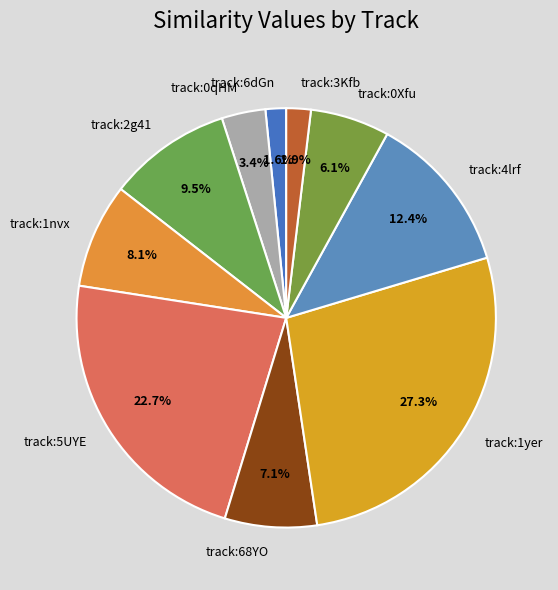

Is there any slice that represents more than half of the pie?

No